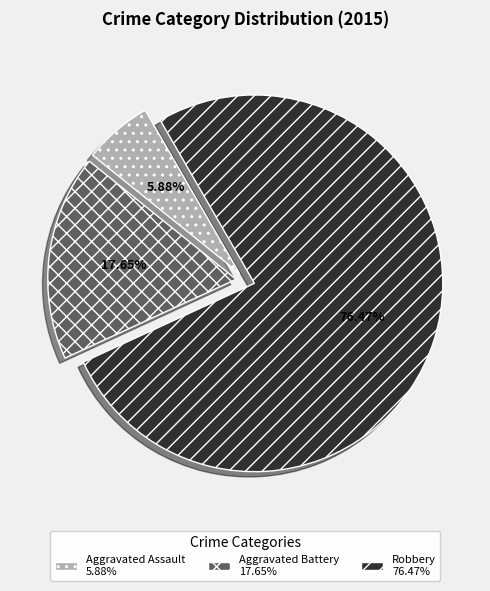

True or false: Aggravated Assault accounts for 6% of the total.

True